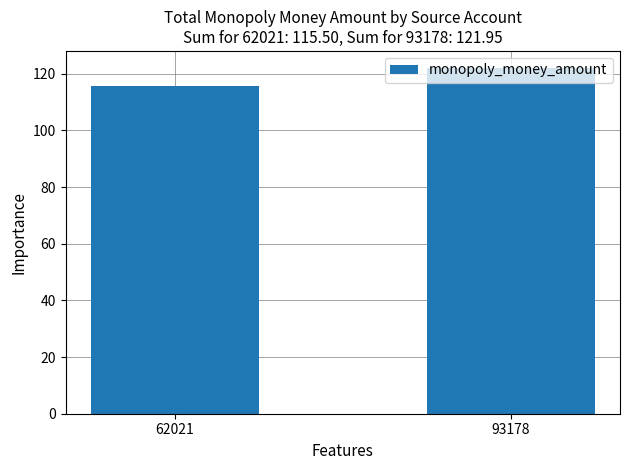

List the labels in order of value, smallest first.

62021, 93178